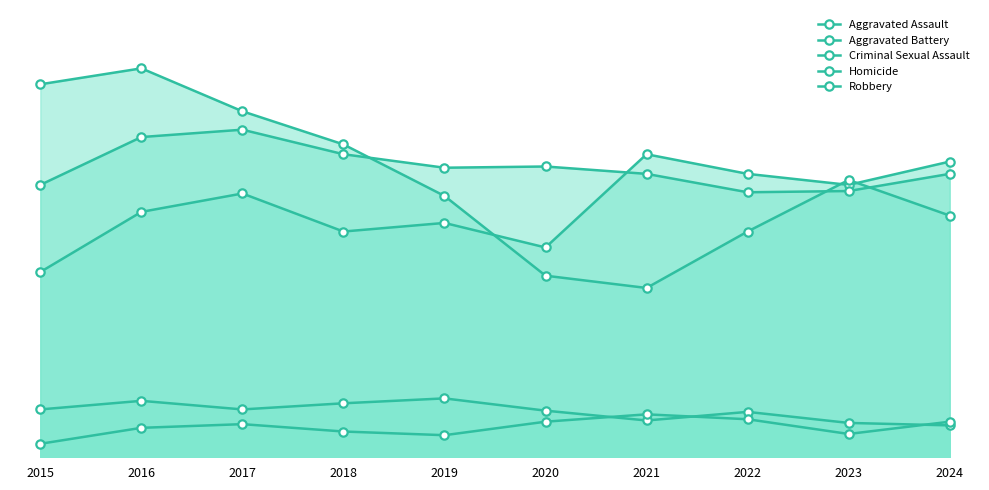

Read the Criminal Sexual Assault value at 2017.

39